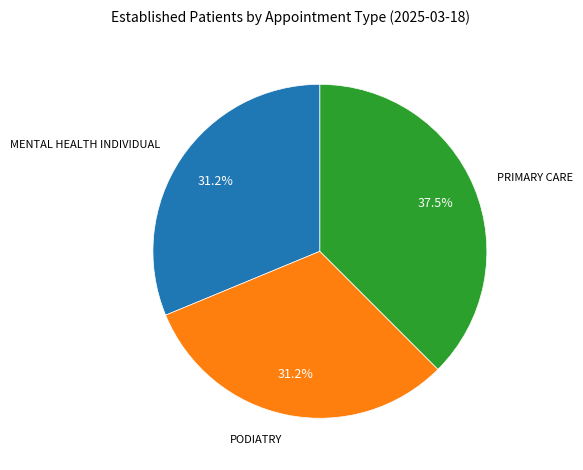

Is there any slice that represents more than half of the pie?

No